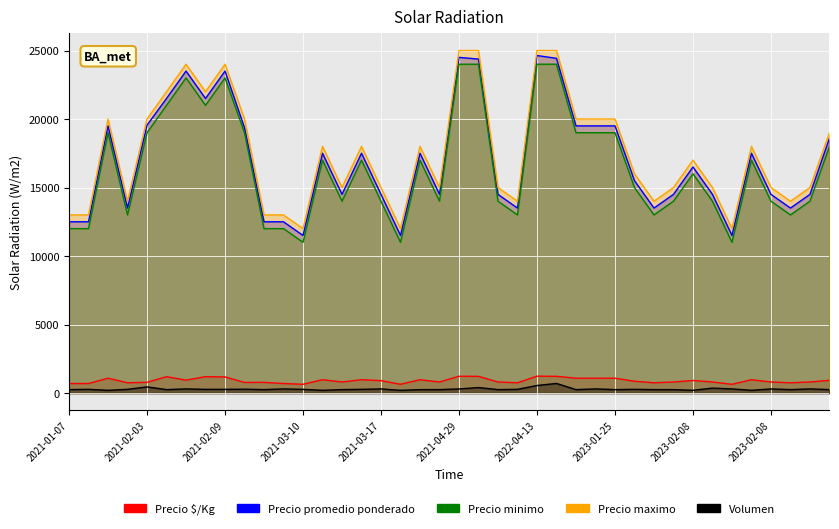

Reading left to right, transcribe all the data shown in this chart.

Precio $/Kg: 694	694	1083	750	782	1194	940	1194	1175	774	781	694	639	972	806	972	906	639	972	806	1225	1219	806	750	1232	1221	1083	1083	1083	861	750	806	917	806	639	972	806	750	806	930
Precio promedio ponderado: 12500	12500	19500	13500	19556	21500	23500	21500	23500	19357	12500	12500	11500	17500	14500	17500	14500	11500	17500	14500	24500	24375	14500	13500	24636	24429	19500	19500	19500	15500	13500	14500	16500	14500	11500	17500	14500	13500	14500	18600
Precio minimo: 12000	12000	19000	13000	19000	21000	23000	21000	23000	19000	12000	12000	11000	17000	14000	17000	14000	11000	17000	14000	24000	24000	14000	13000	24000	24000	19000	19000	19000	15000	13000	14000	16000	14000	11000	17000	14000	13000	14000	18000
Precio maximo: 13000	13000	20000	14000	20000	22000	24000	22000	24000	20000	13000	13000	12000	18000	15000	18000	15000	12000	18000	15000	25000	25000	15000	14000	25000	25000	20000	20000	20000	16000	14000	15000	17000	15000	12000	18000	15000	14000	15000	19000
Volumen: 250	270	200	270	450	250	300	270	270	280	250	300	270	200	250	270	300	200	250	250	300	400	250	270	550	700	250	300	250	270	250	250	200	360	300	200	300	250	300	250